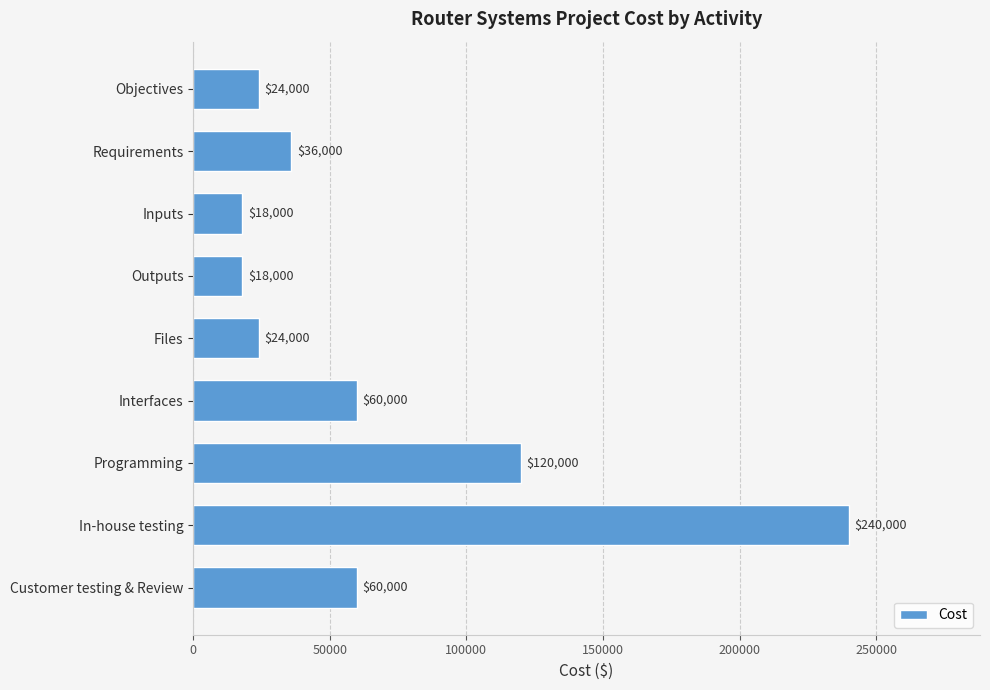

What is the label of the 1st bar from the bottom?

Customer testing & Review